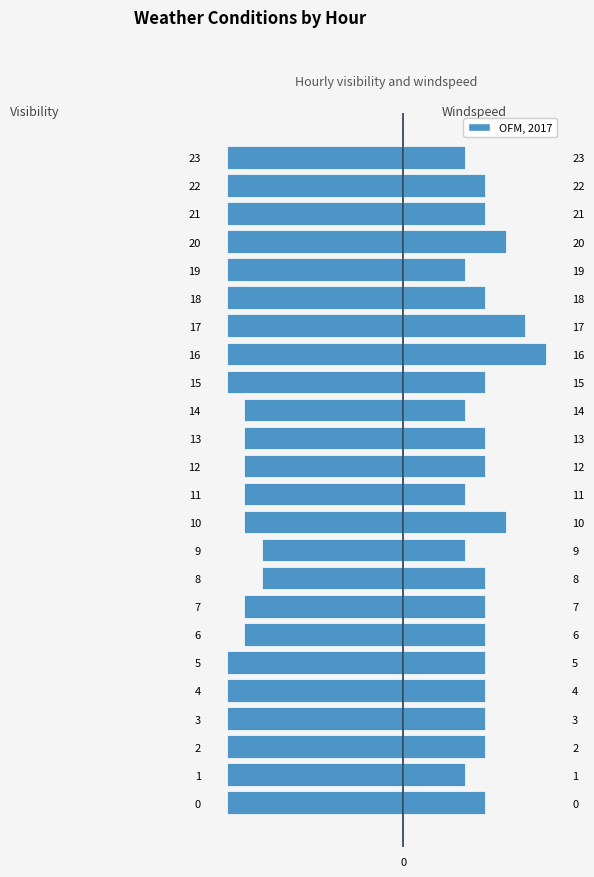

At which category is the sum across all series the highest?

16